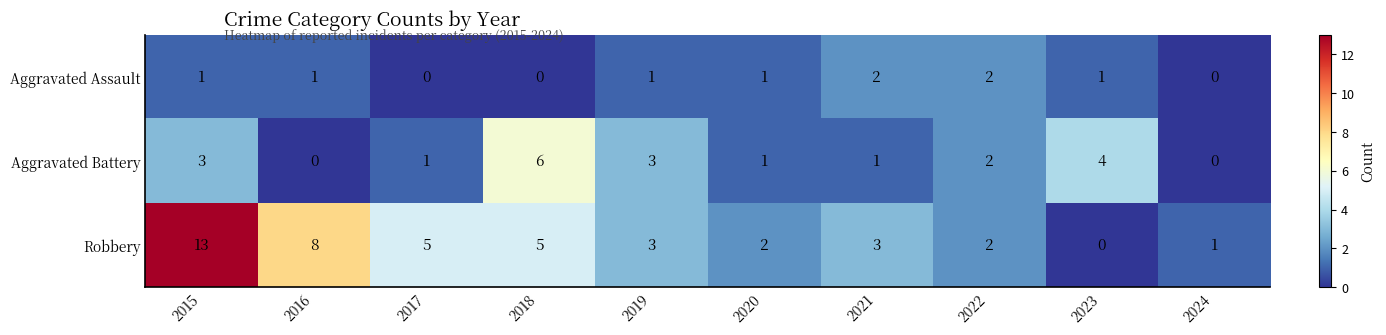

Which series has the largest total across all categories?

Robbery